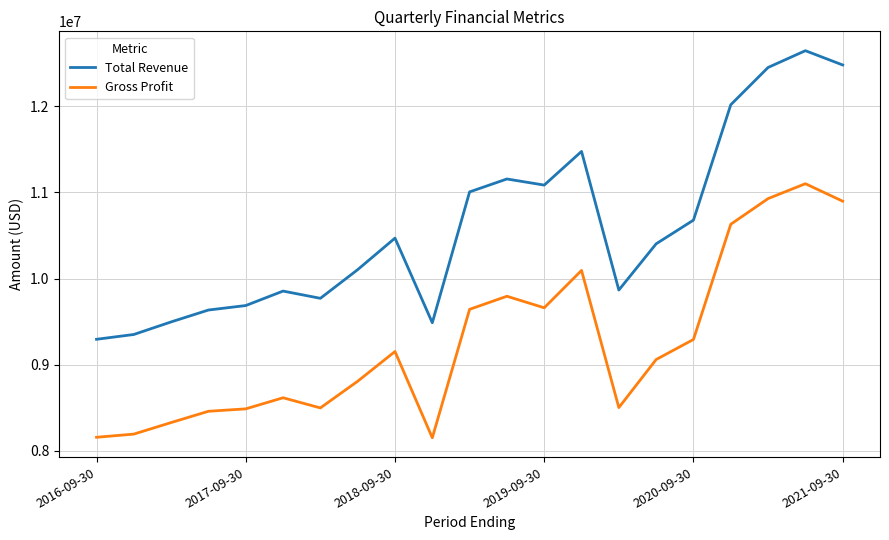

What is the lowest value of the Gross Profit series?

8150000